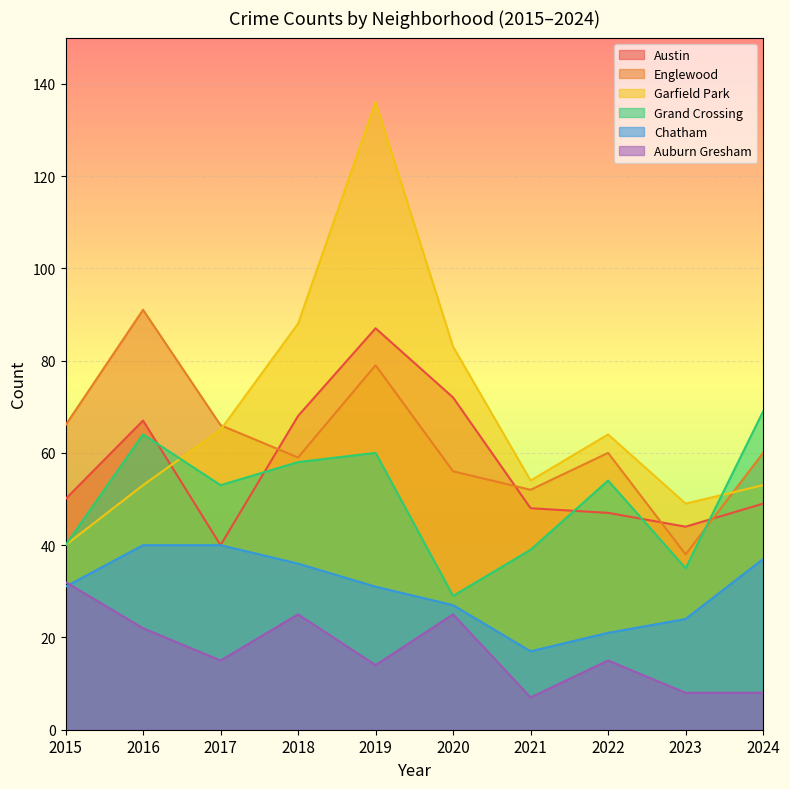

Which series has the largest total across all categories?

Garfield Park